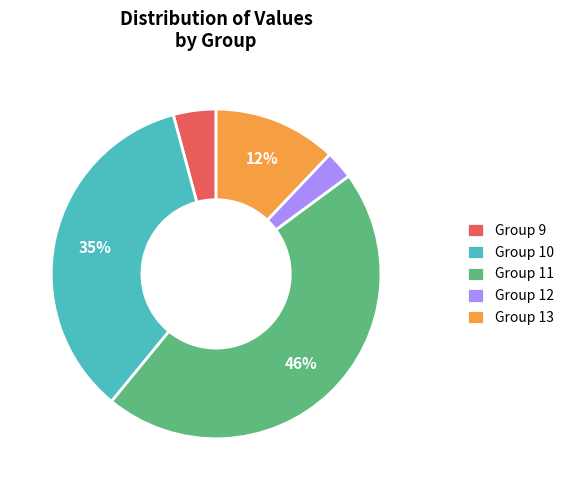

The Group 13 slice represents 1% of the pie. True or false?

False